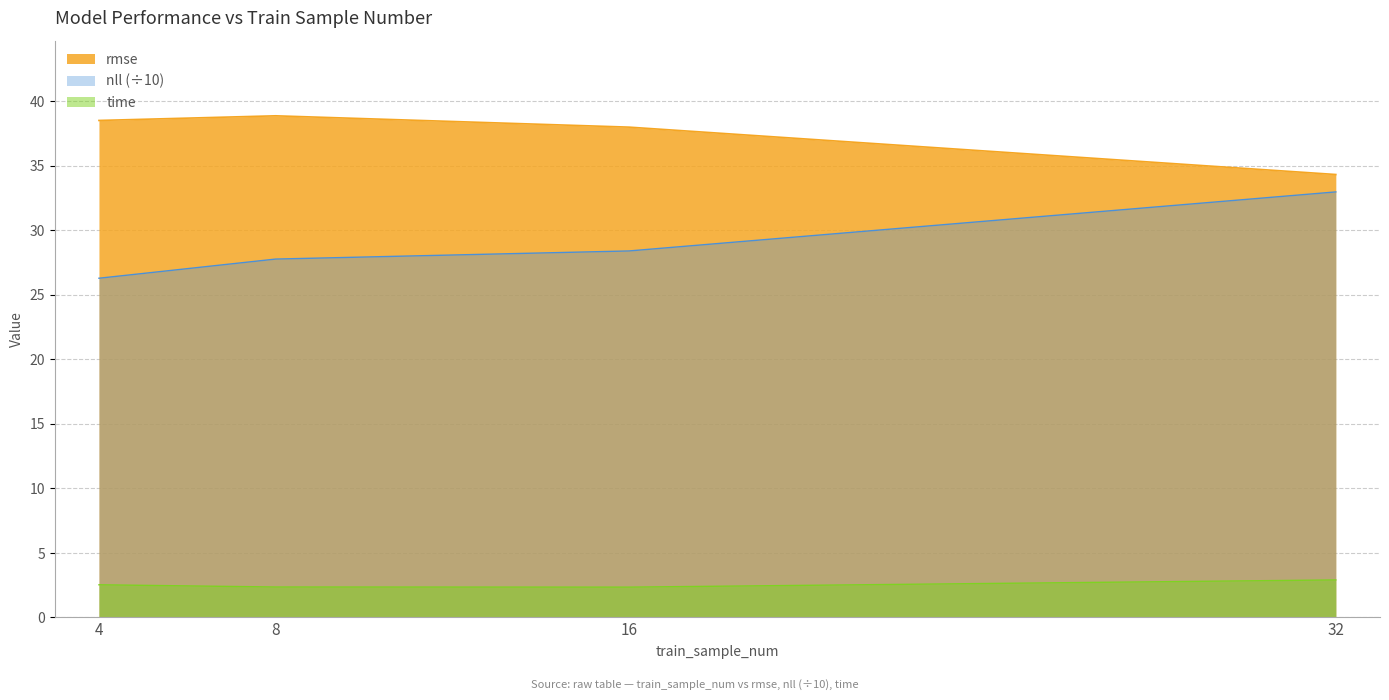

Reading right to left, what are all the values shown in this chart?

rmse: 34.3	38.0	38.9	38.5
nll: 33.0	28.4	27.8	26.3
time: 2.9	2.4	2.4	2.5